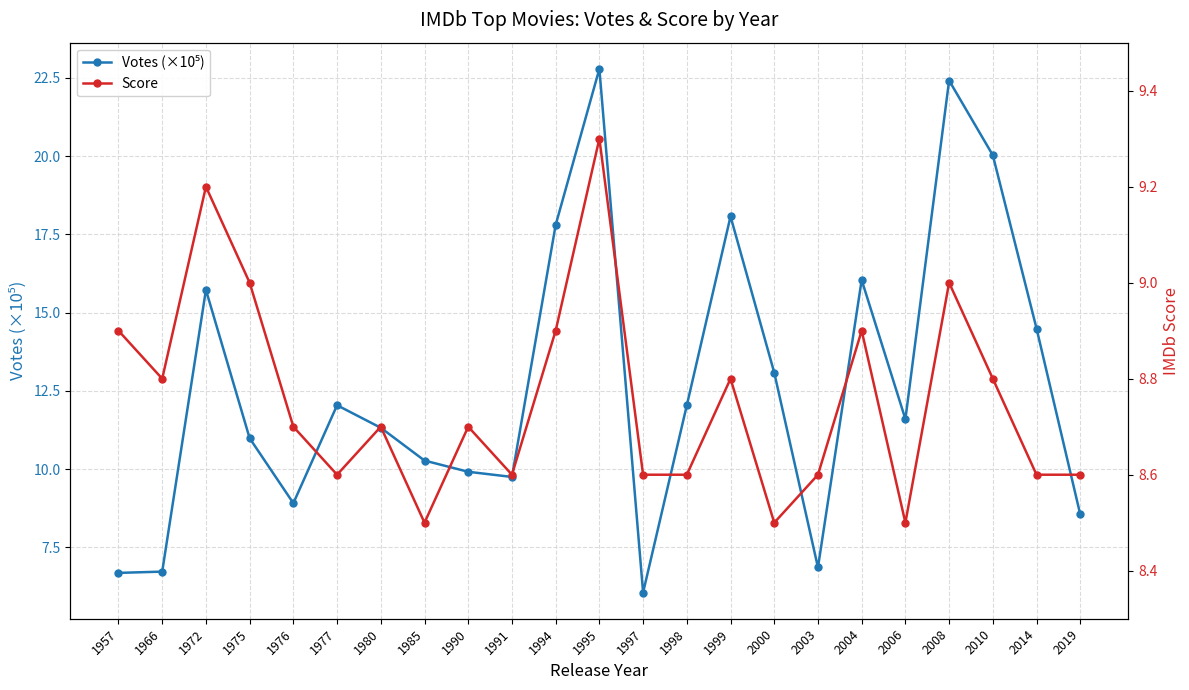

What is the minimum value for Score?

8.5